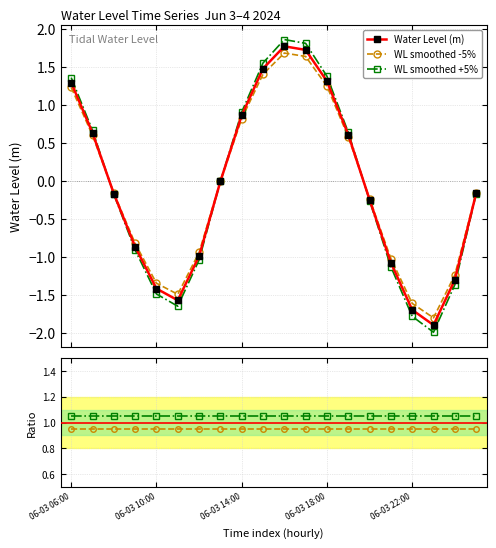

Does the chart display data point markers on the line(s)?

Yes